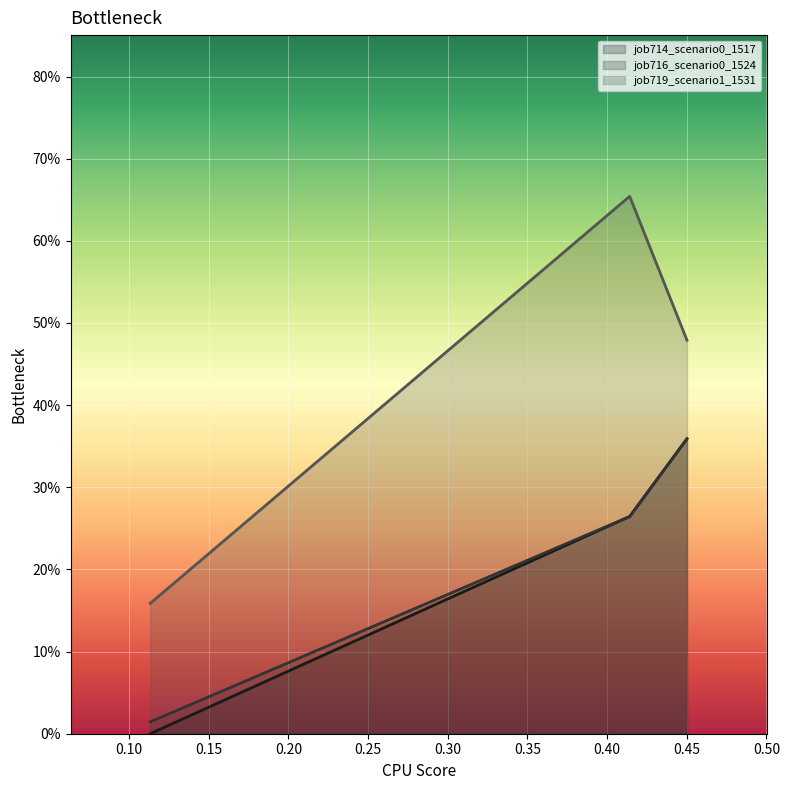

Reading left to right, extract all data points from this chart.

job714_scenario0_1517: in27=0.0	B14=0.3	B11=0.4
job716_scenario0_1524: in27=0.0	B14=0.3	B11=0.4
job719_scenario1_1531: in27=0.2	B14=0.7	B11=0.5